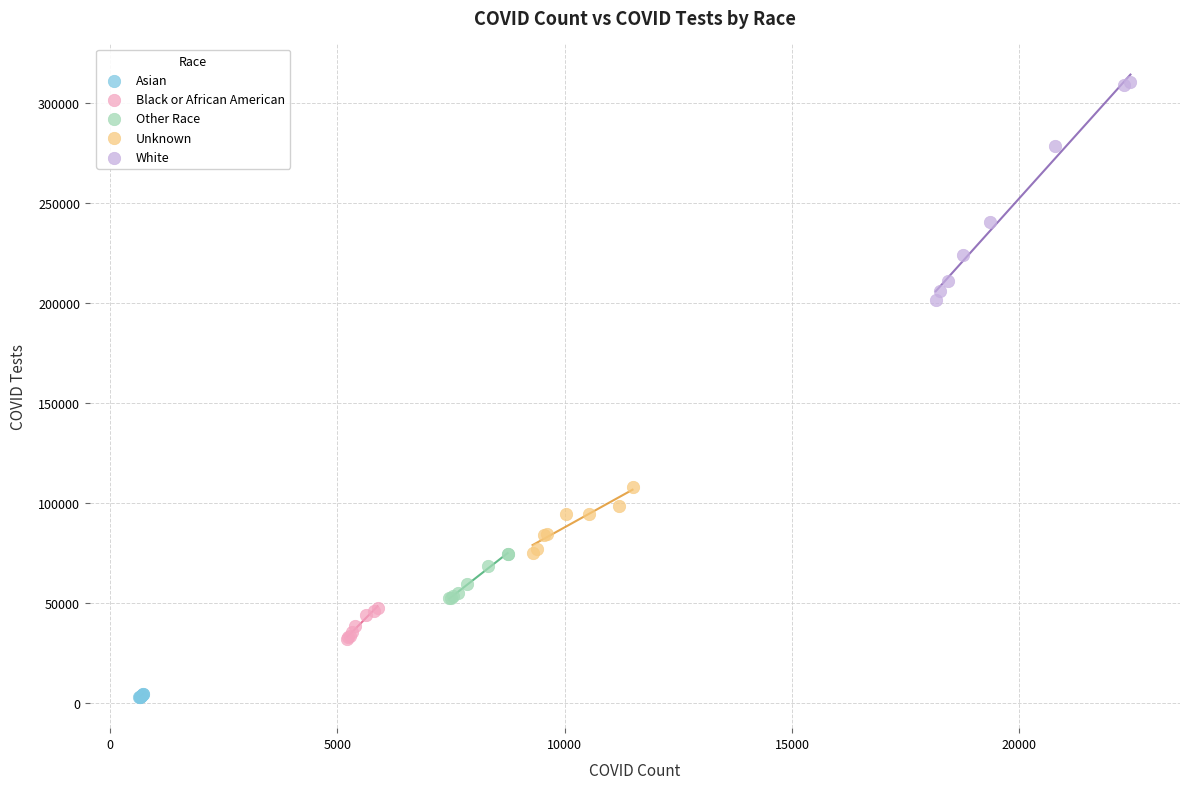

Which series contains the lowest Y value?

Asian